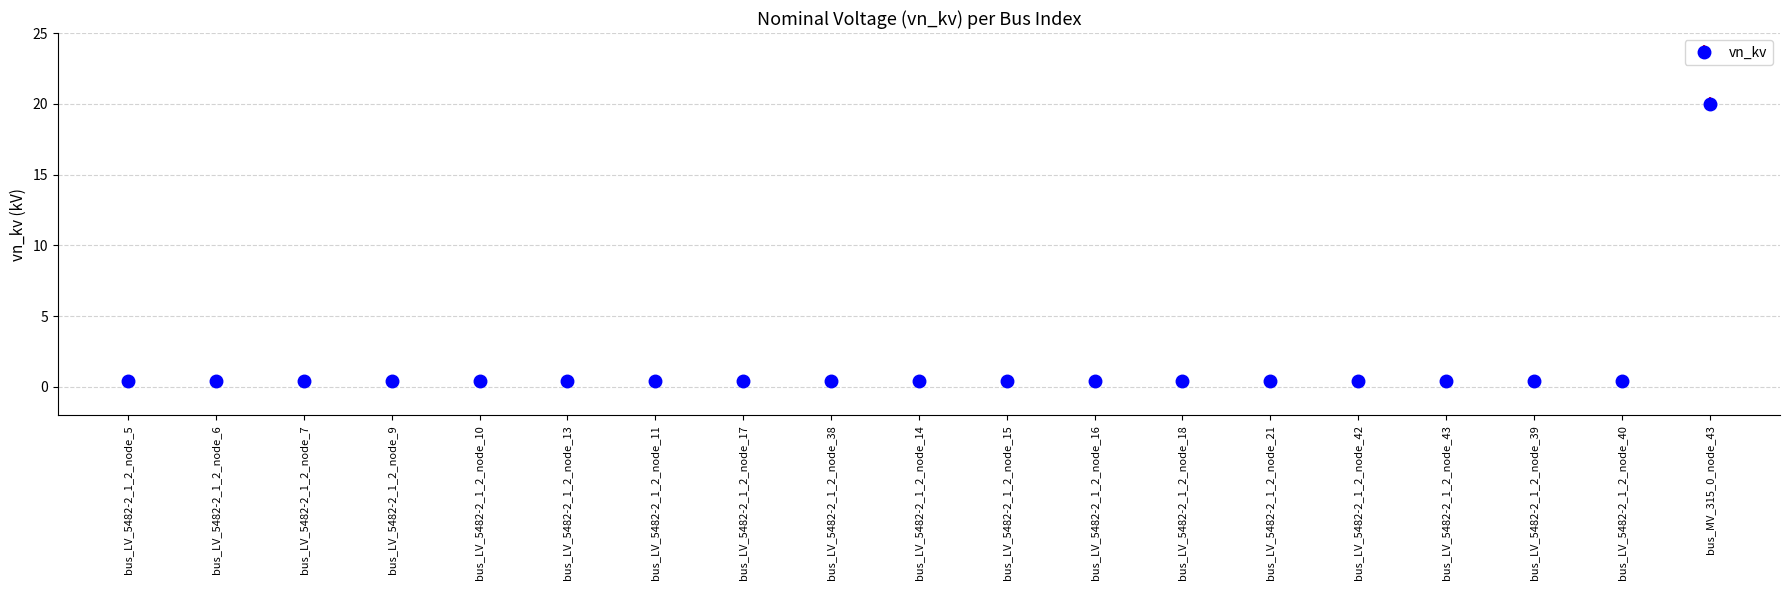

At which category does the chart reach its peak across all series?

bus_MV_315_0_node_43